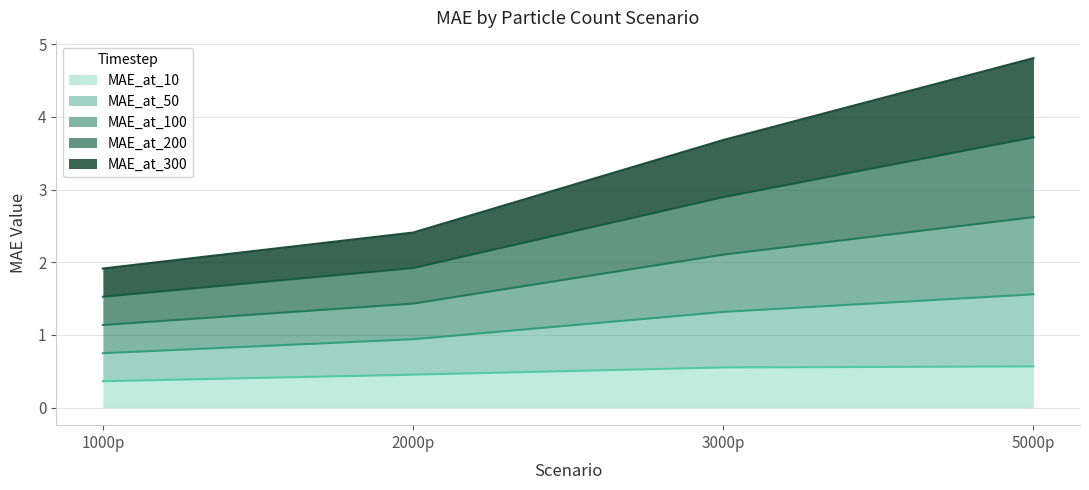

True or false: MAE_at_50 has more than 0 interior local peaks.

False